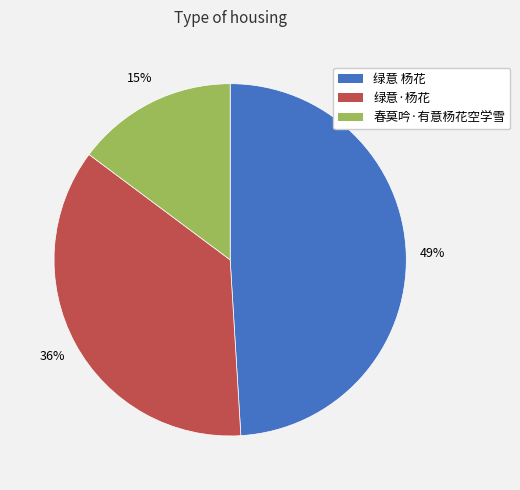

Is the sum of 绿意 杨花 and 绿意·杨花 greater than half?

Yes